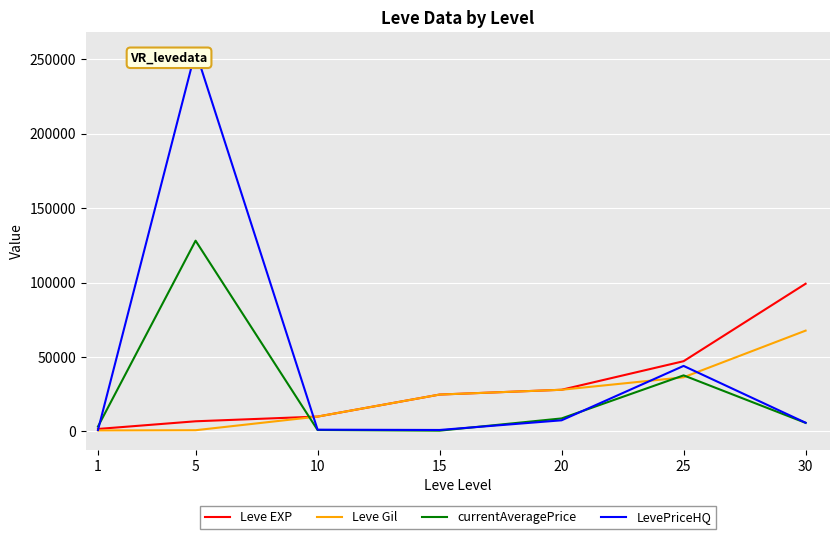

Is the value of Leve EXP at 25 greater than the value of Leve Gil at 25?

Yes